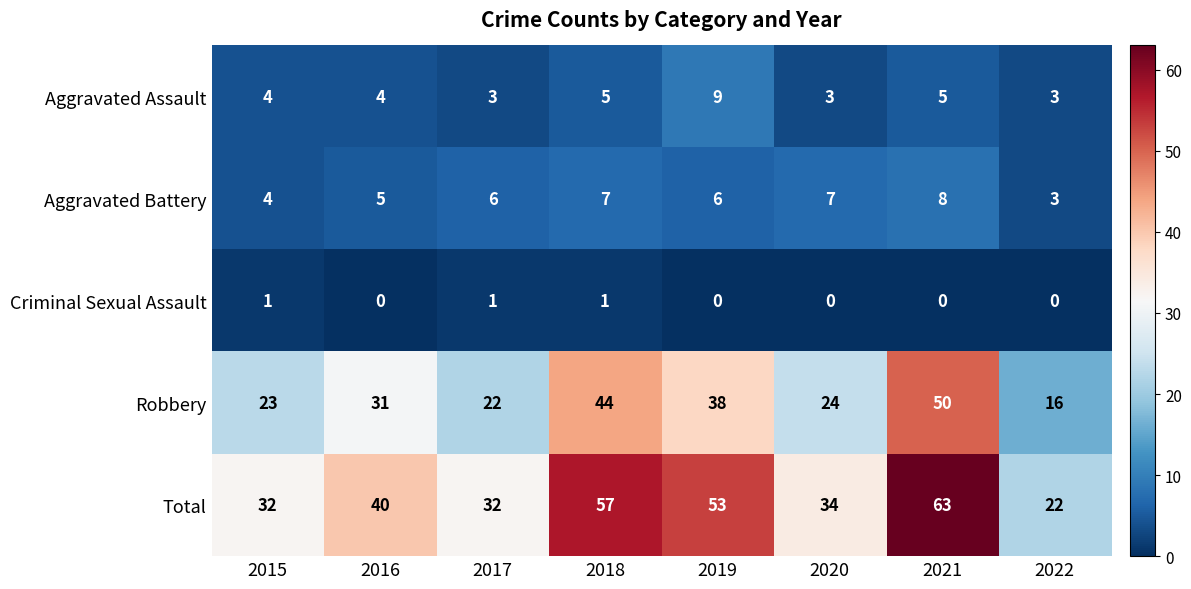

List the series in order of their peak value, lowest first.

Criminal Sexual Assault, Aggravated Battery, Aggravated Assault, Robbery, Total